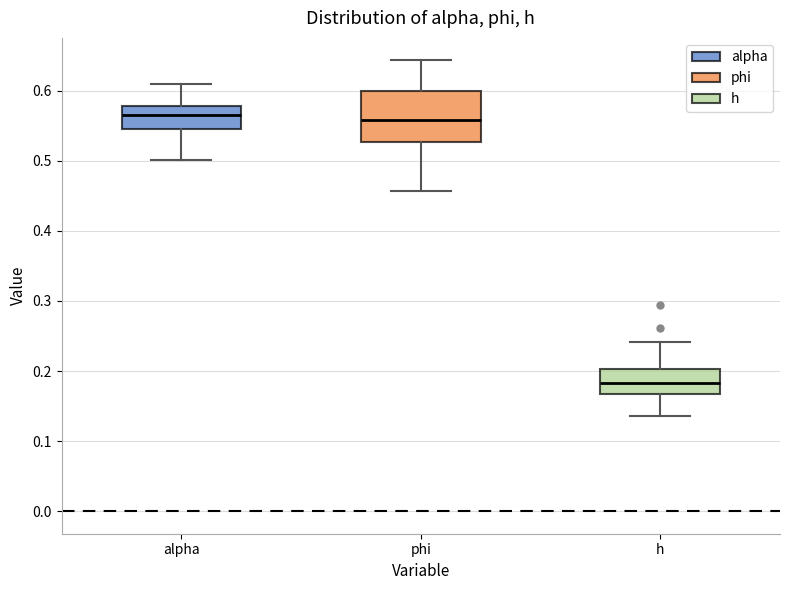

Which box has the lowest median line?

h